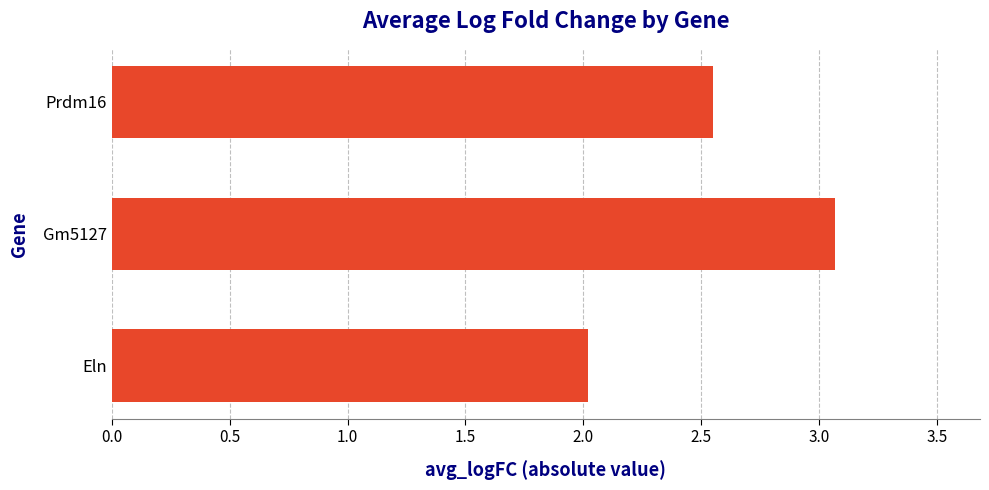

Which label corresponds to the largest value in the chart?

Gm5127